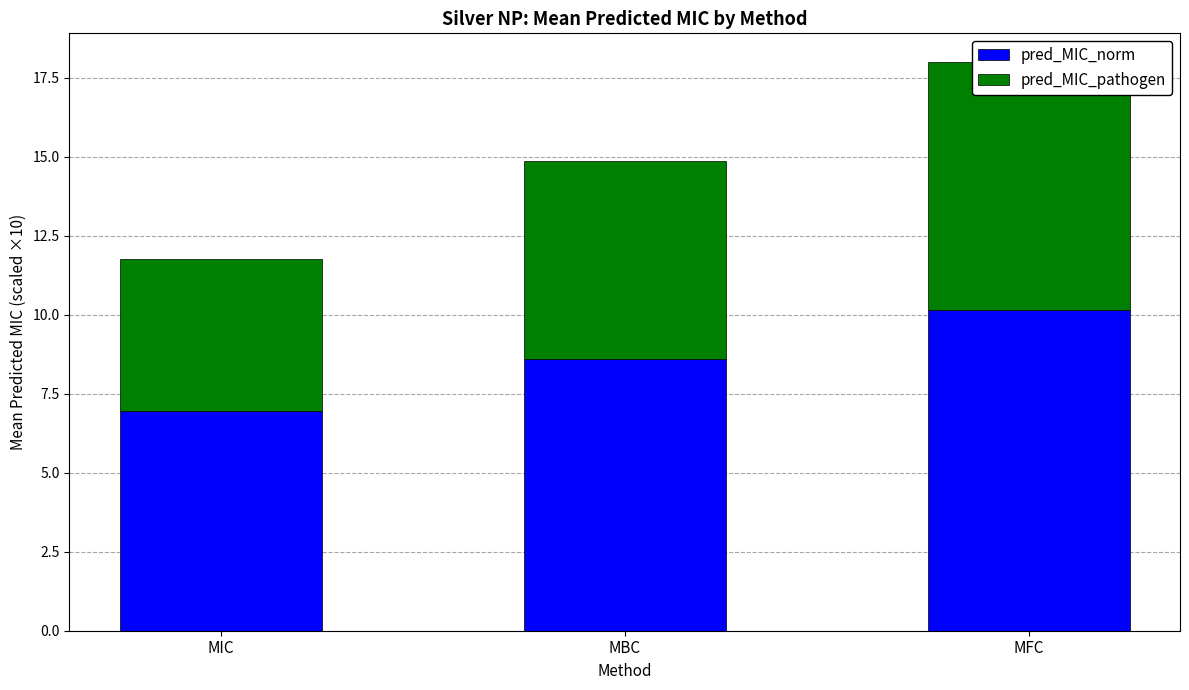

What is the label of the 2nd bar from the right?

MBC